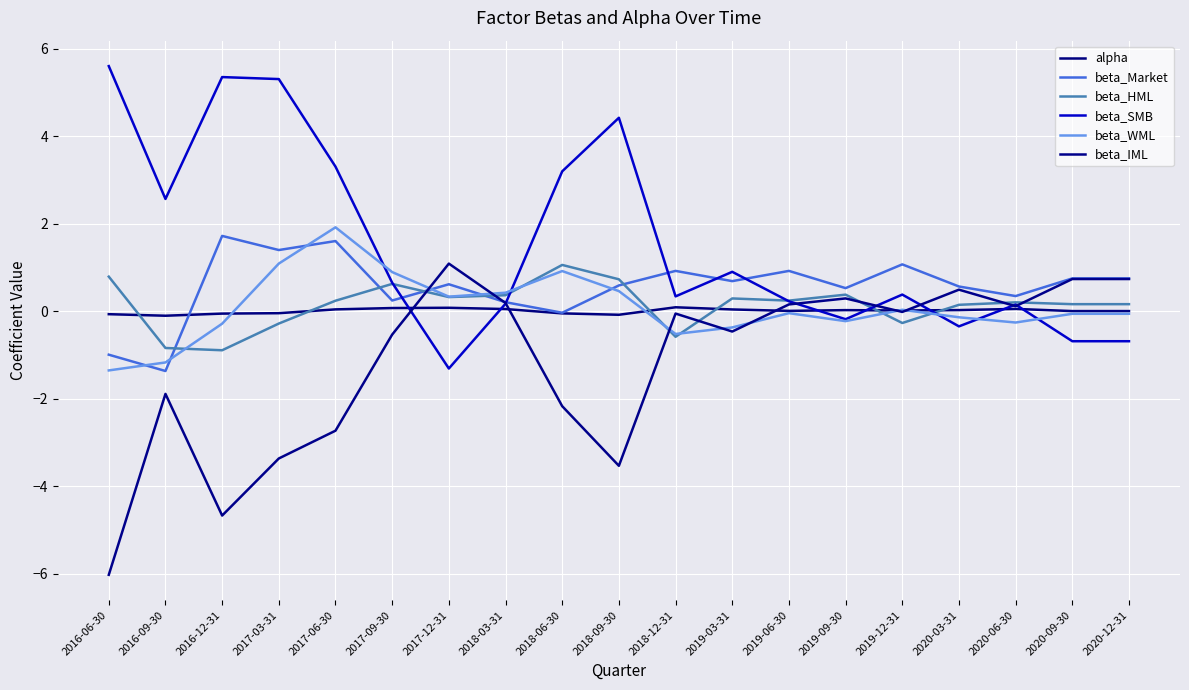

The beta_SMB series shows 0.0 at 2020-06-30. True or false?

False